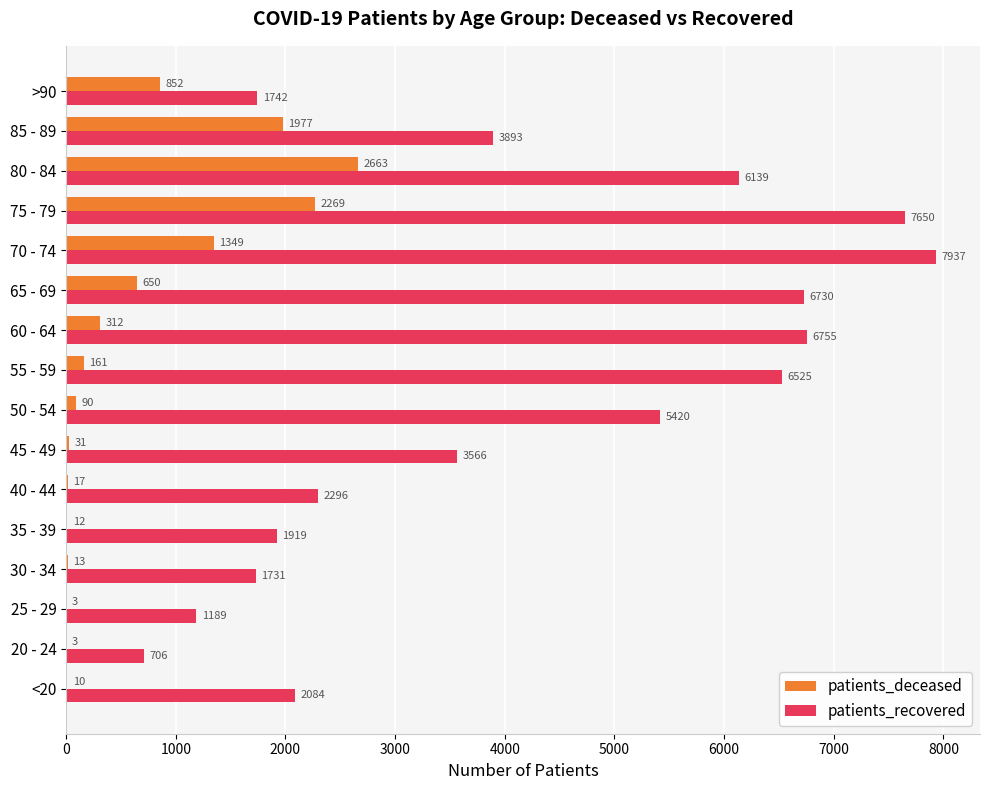

What is the greatest value displayed?

7937